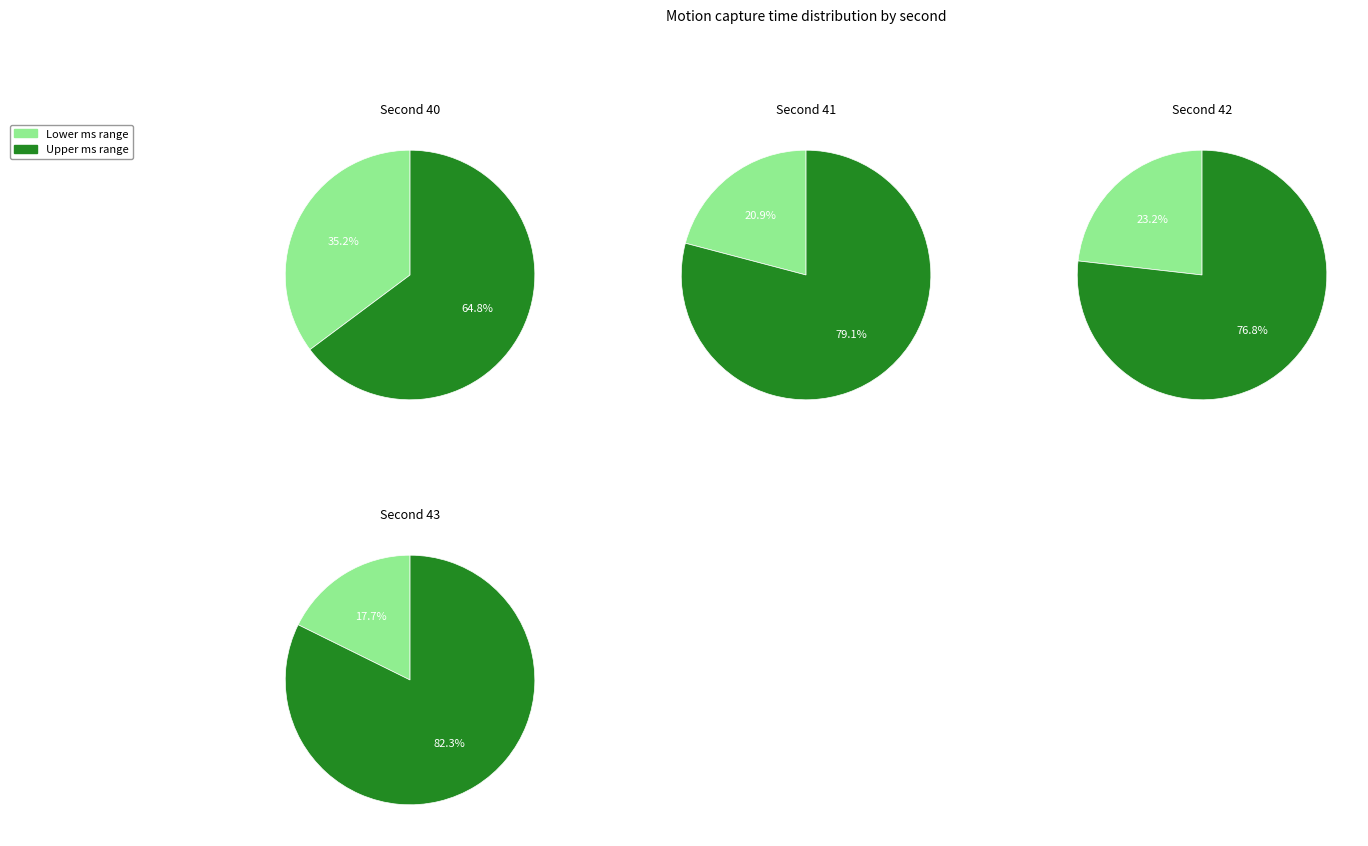

Is 16 the majority of the pie?

No